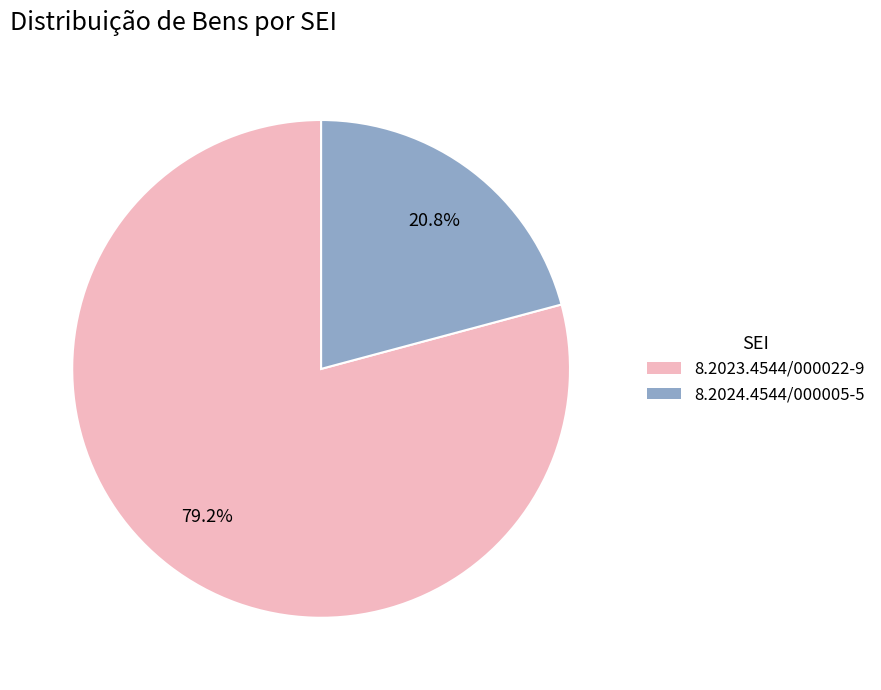

Which slice is the smallest?

8.2024.4544/000005-5